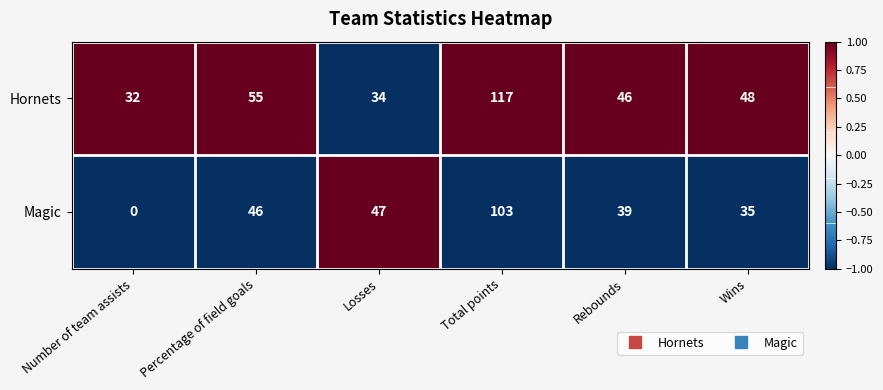

The value of Magic at Total points is 103. True or false?

True